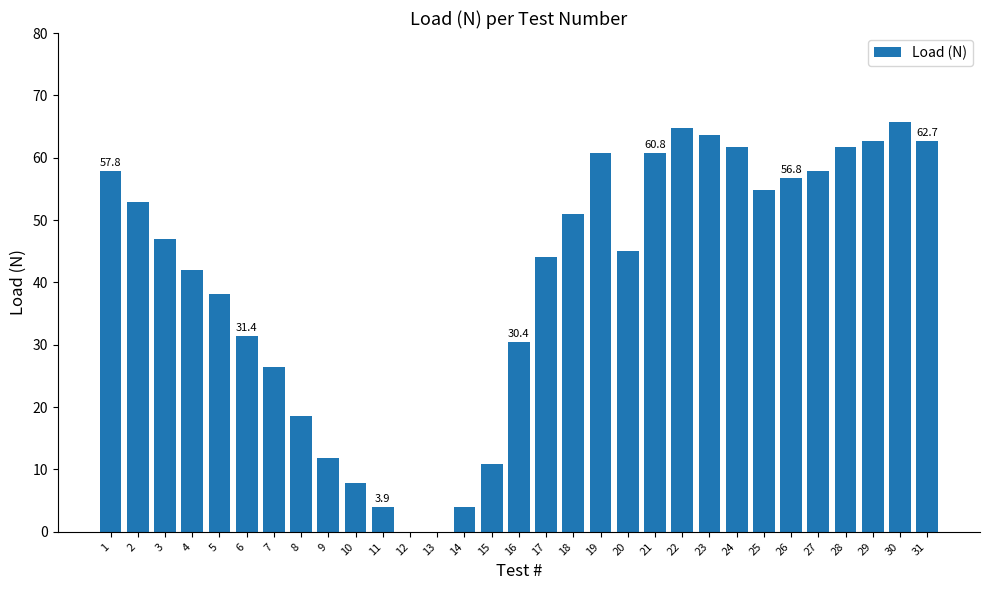

True or false: the data shows 47.0 at 3.

True